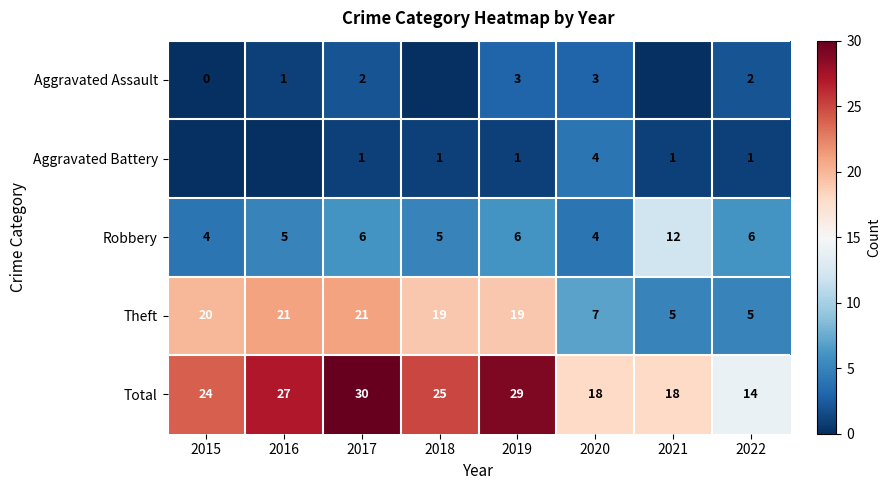

What is the difference between the maximum and minimum values in the Robbery series?

8